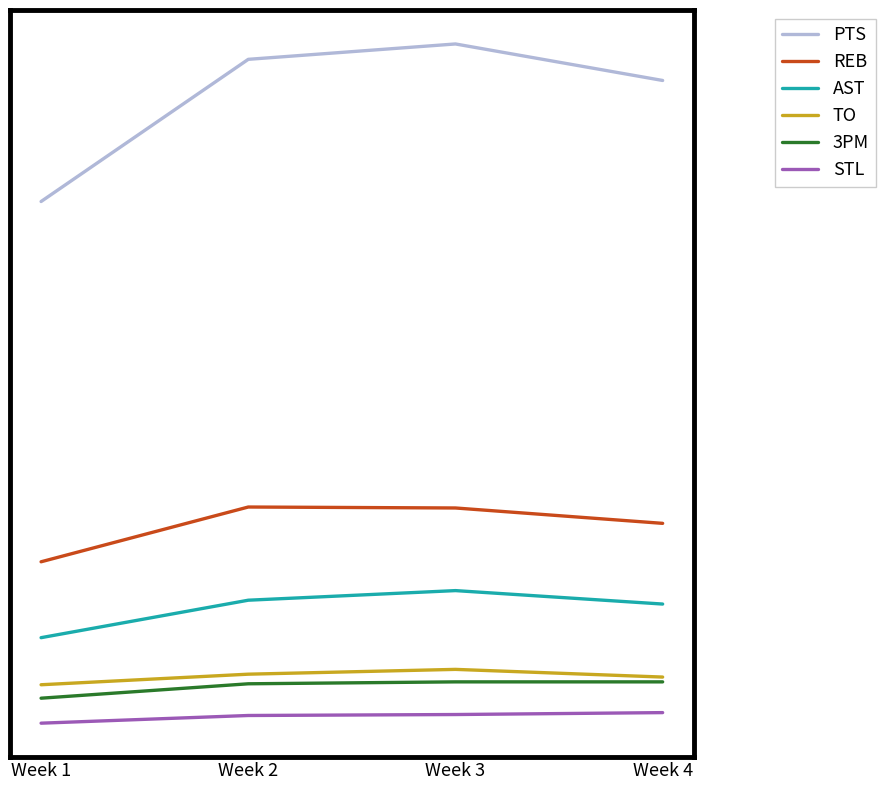

Is this an area chart (filled region under the line)?

No